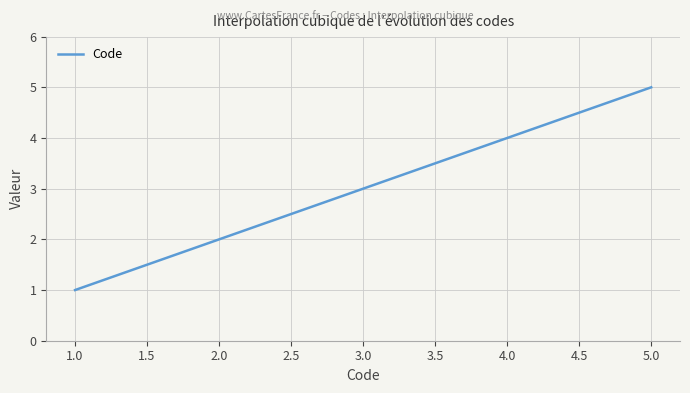

What is the minimum value shown in the chart?

1.0